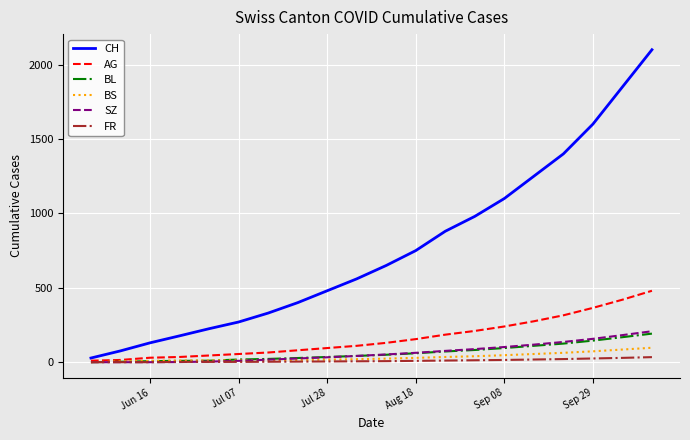

Which series has the largest total across all categories?

CH